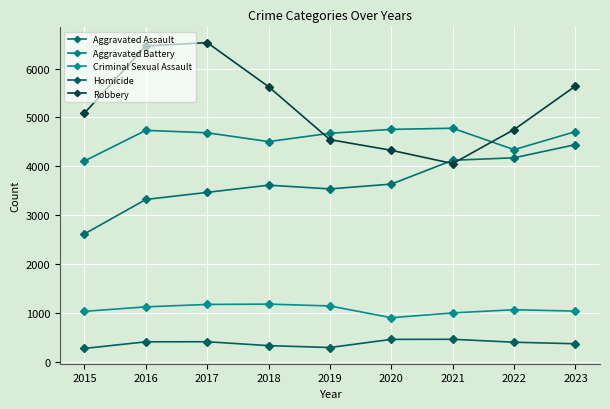

What is the total value across all series at 2019?

14204